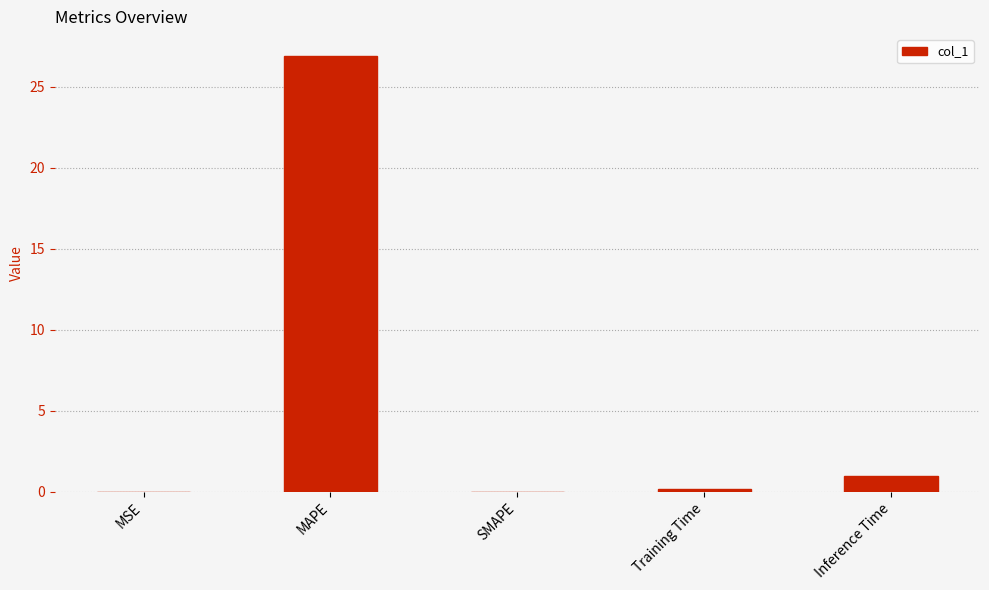

What is the sum of the values at Training Time and SMAPE?

0.1